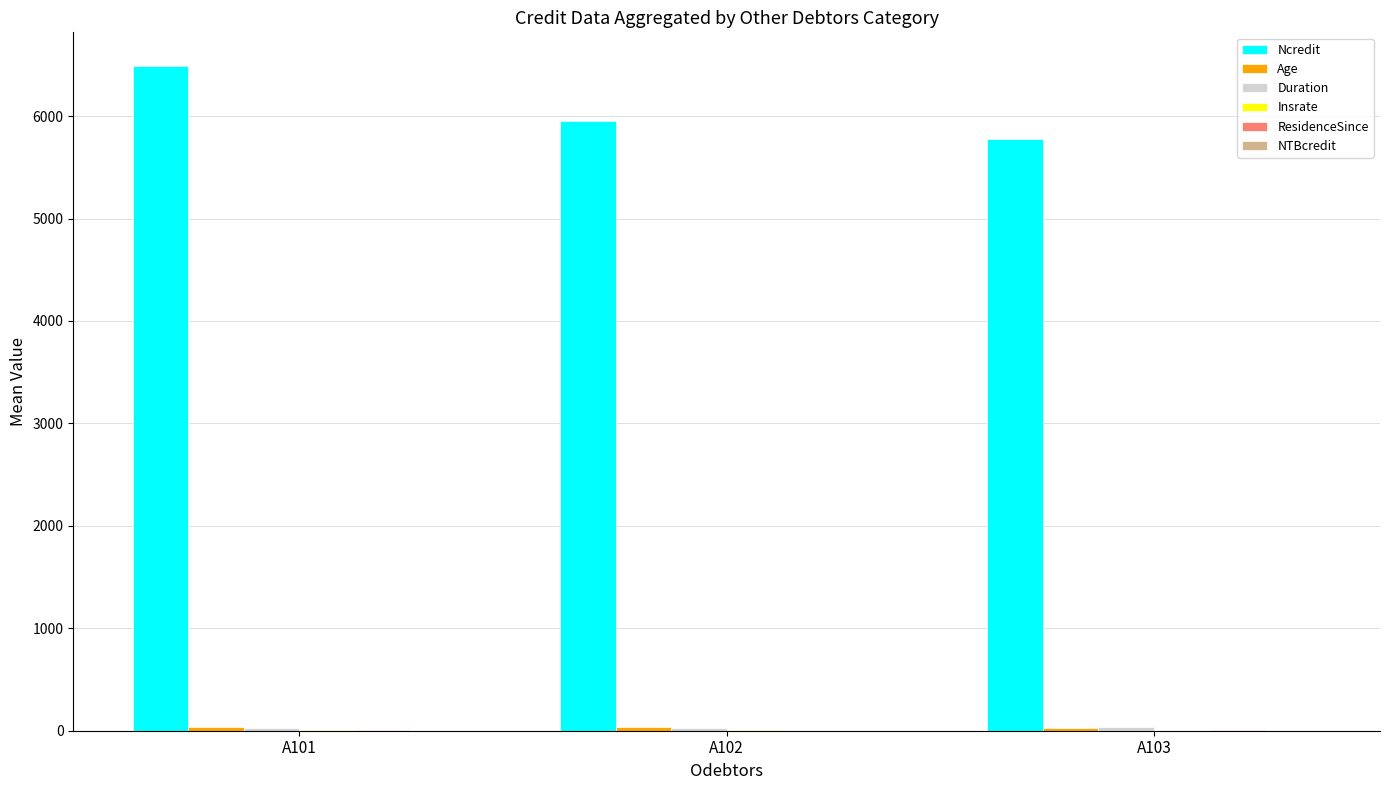

What is the sum of all Ncredit values?

18226.1